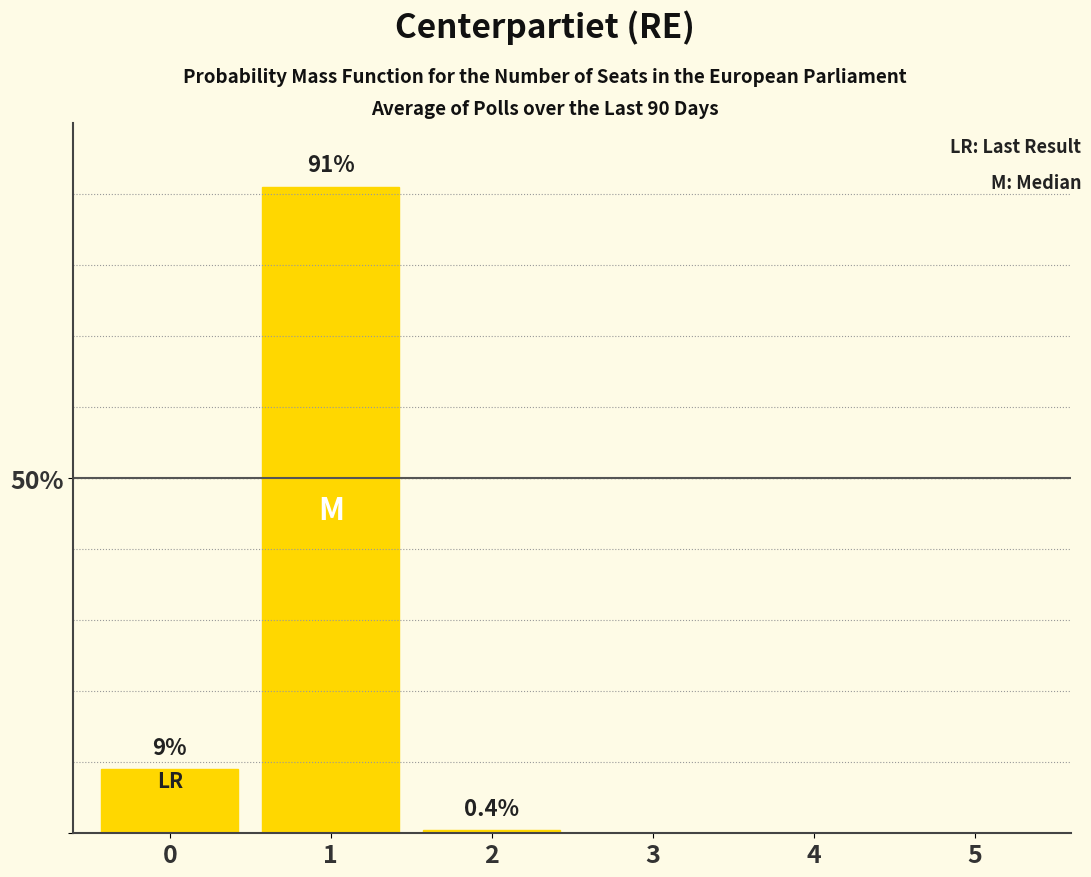

The value at 4 is 0.0. True or false?

True